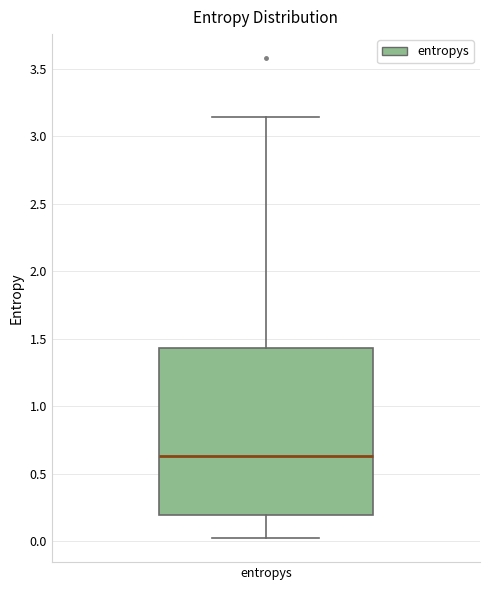

Where is the lower edge of the box for entropys on the y-axis? The values are not printed on the chart, so give them approximately, as read against the axis.

0.20